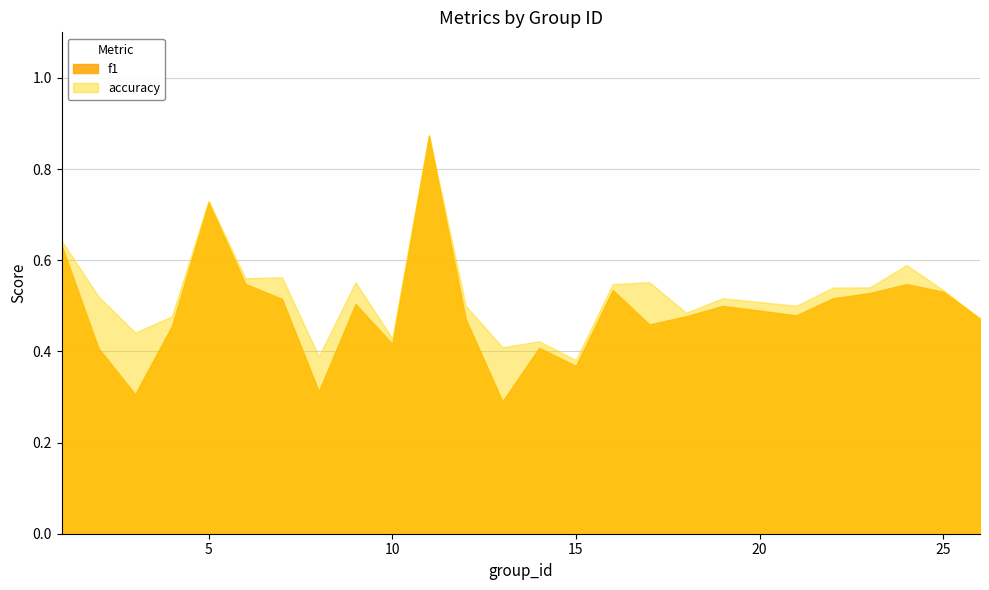

Which series has the largest range (max minus min)?

f1